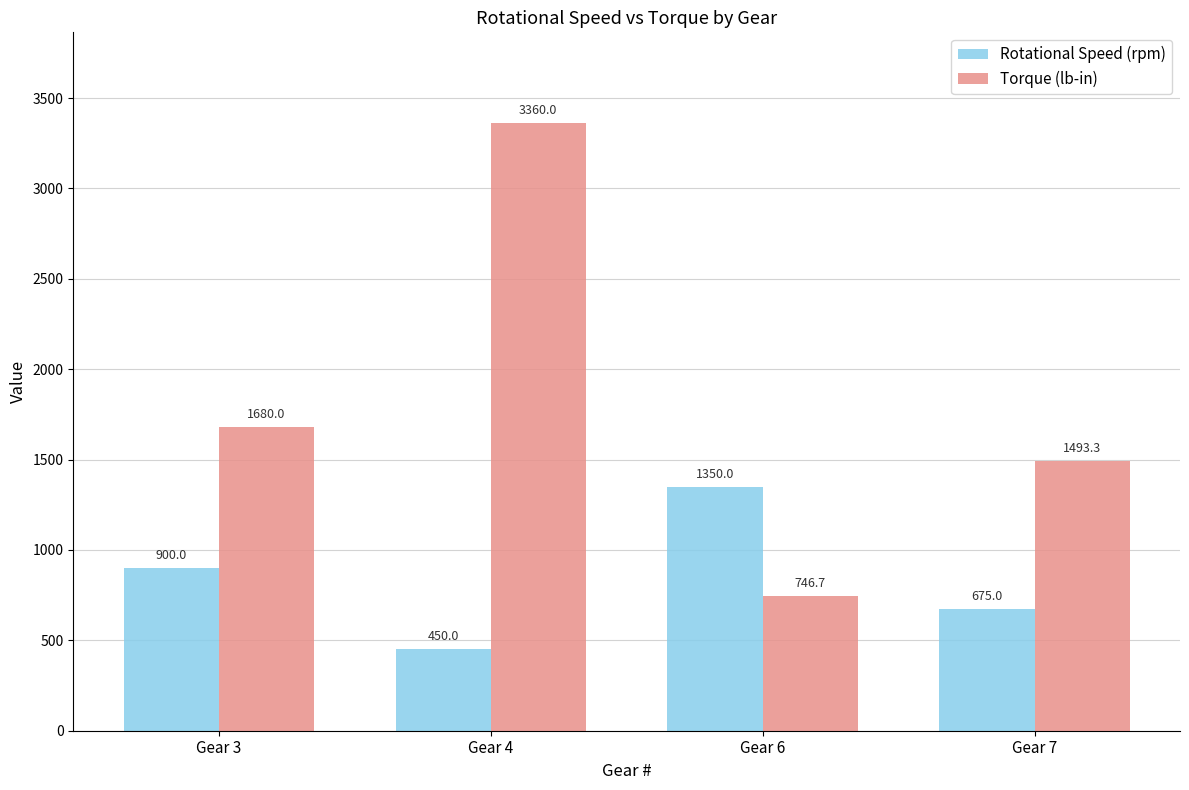

How many values in the Torque (lb-in) series are below 1680?

2